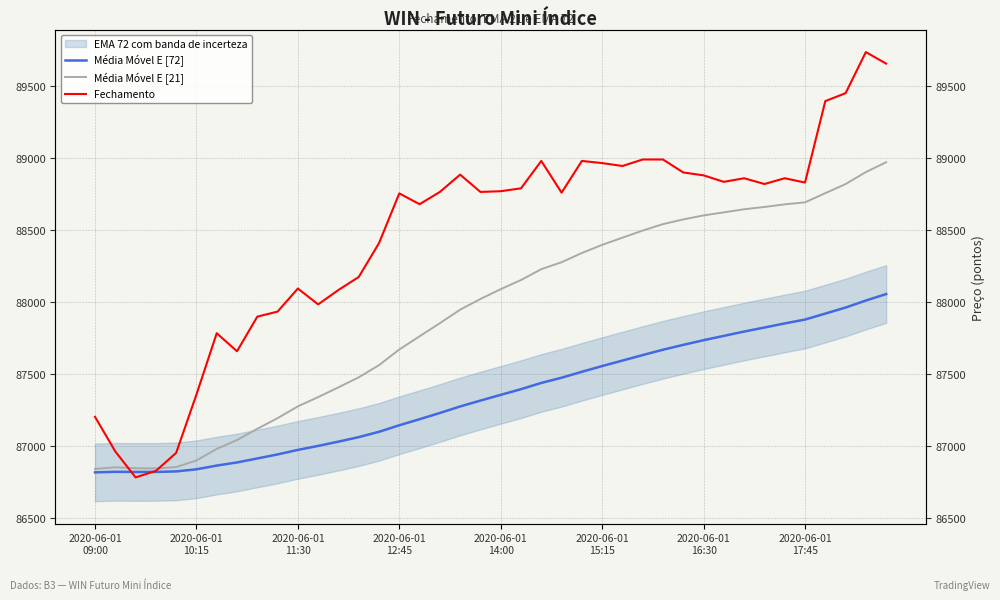

How many data points in Fechamento are less than 88770?

20